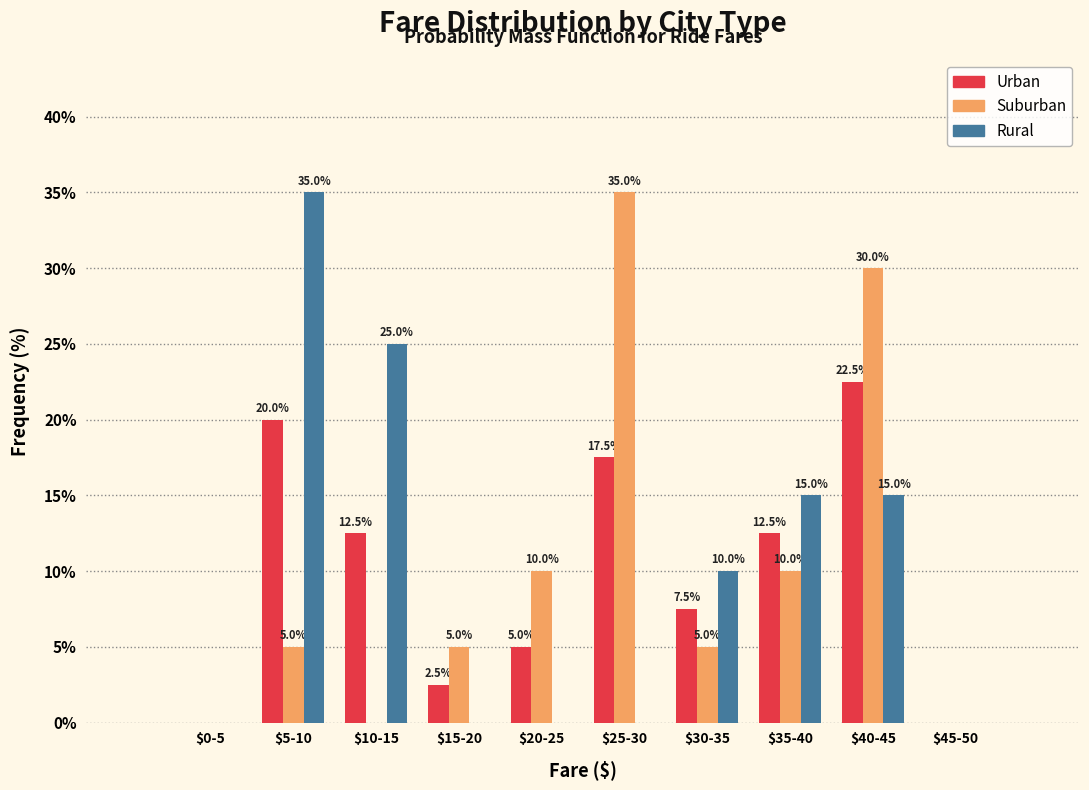

What is the approximate value of Urban at $15-20?

2.5